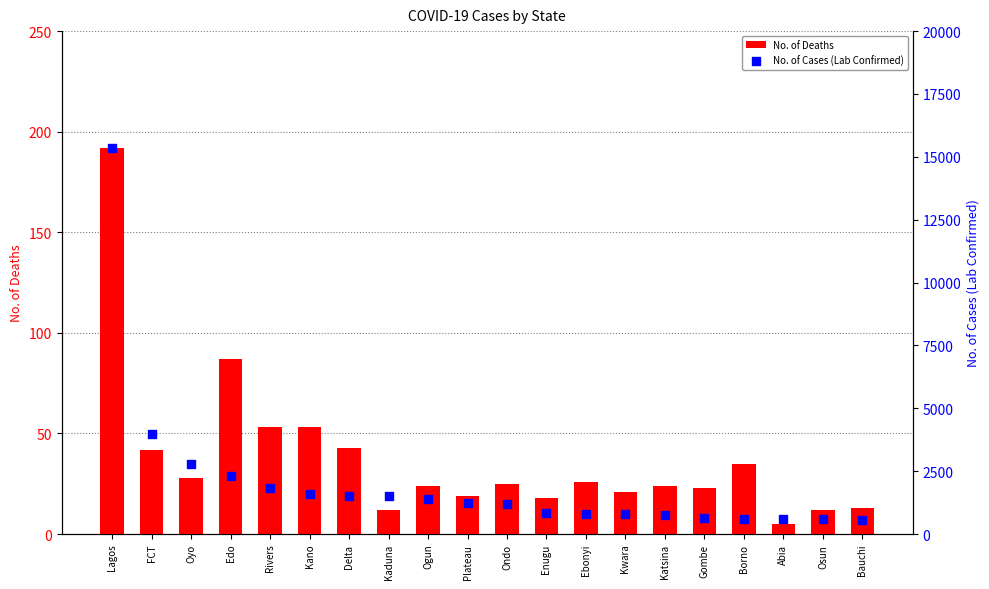

Is the value of No. of Deaths at Oyo greater than the value of No. of Cases (Lab Confirmed) at Edo?

No